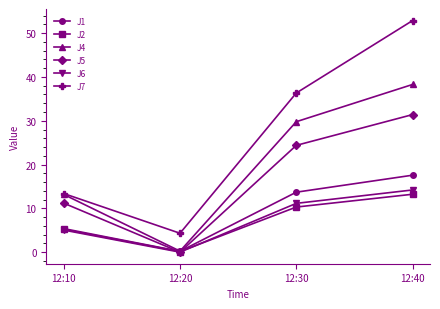

Where is the first local minimum for J2?

12:20